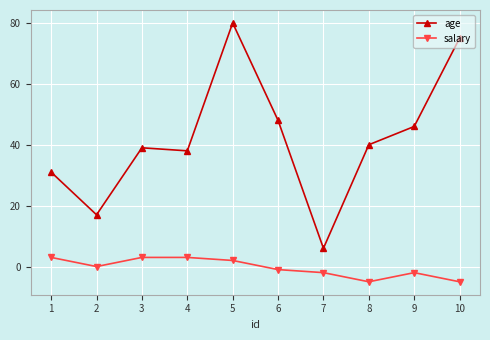

Is it true that age equals 80 at 5?

True